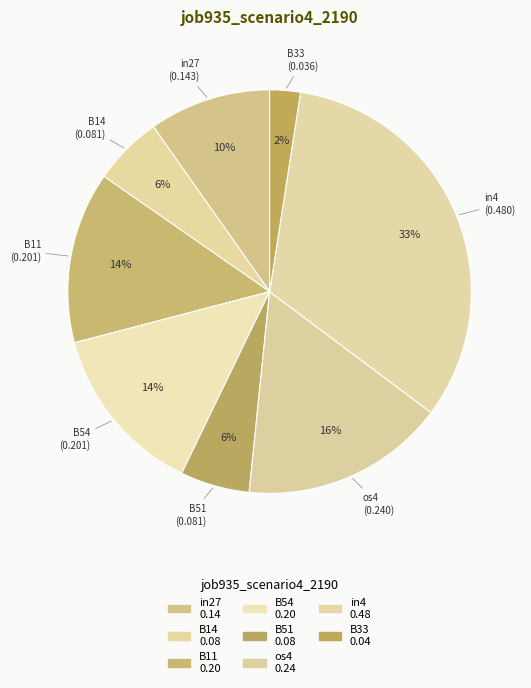

How many segments does this pie chart have?

8